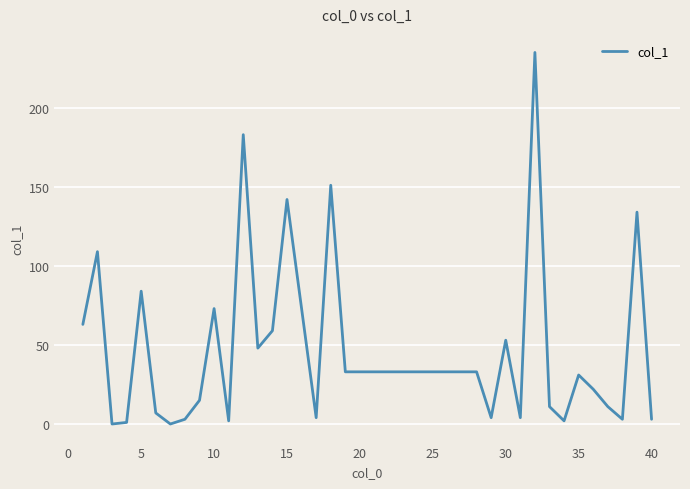

What is the greatest value displayed?

235